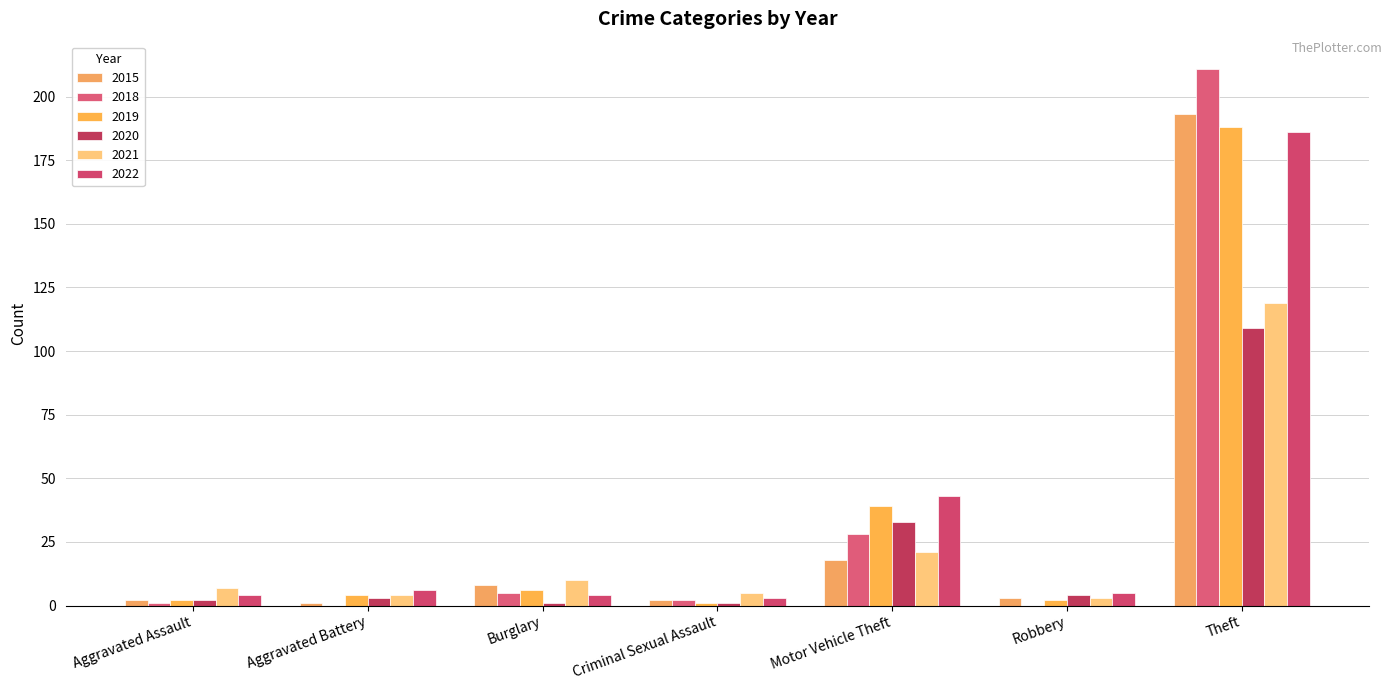

How many distinct data groups are displayed?

6